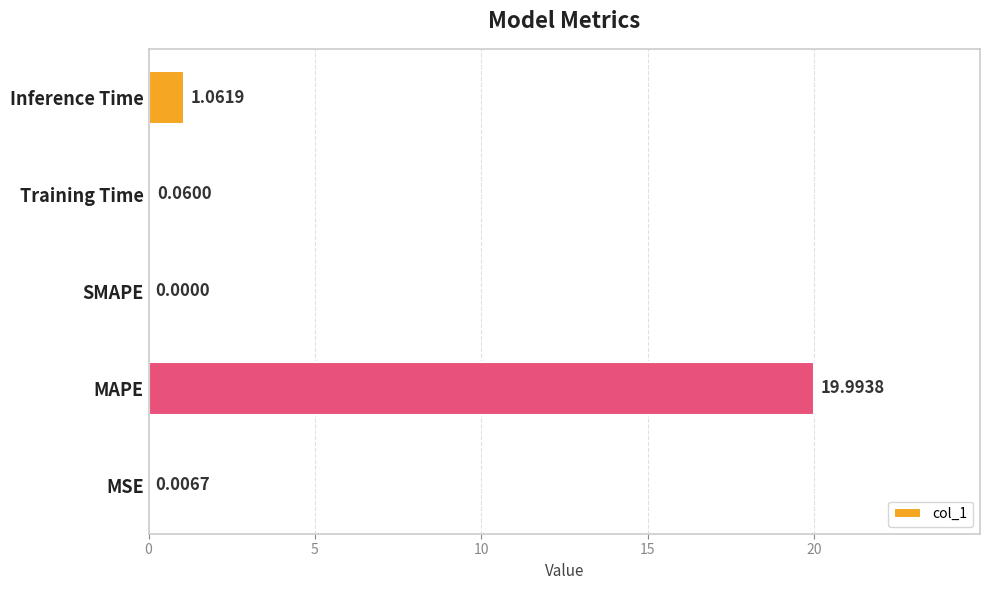

Where is the data nearest to the value 9?

Inference Time